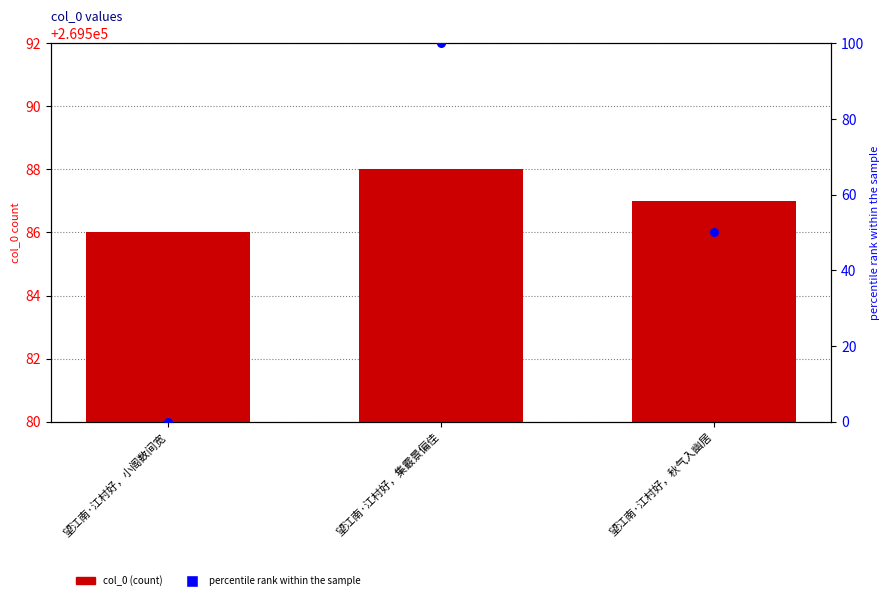

What are all the series names shown in the legend?

col_0, percentile rank within the sample